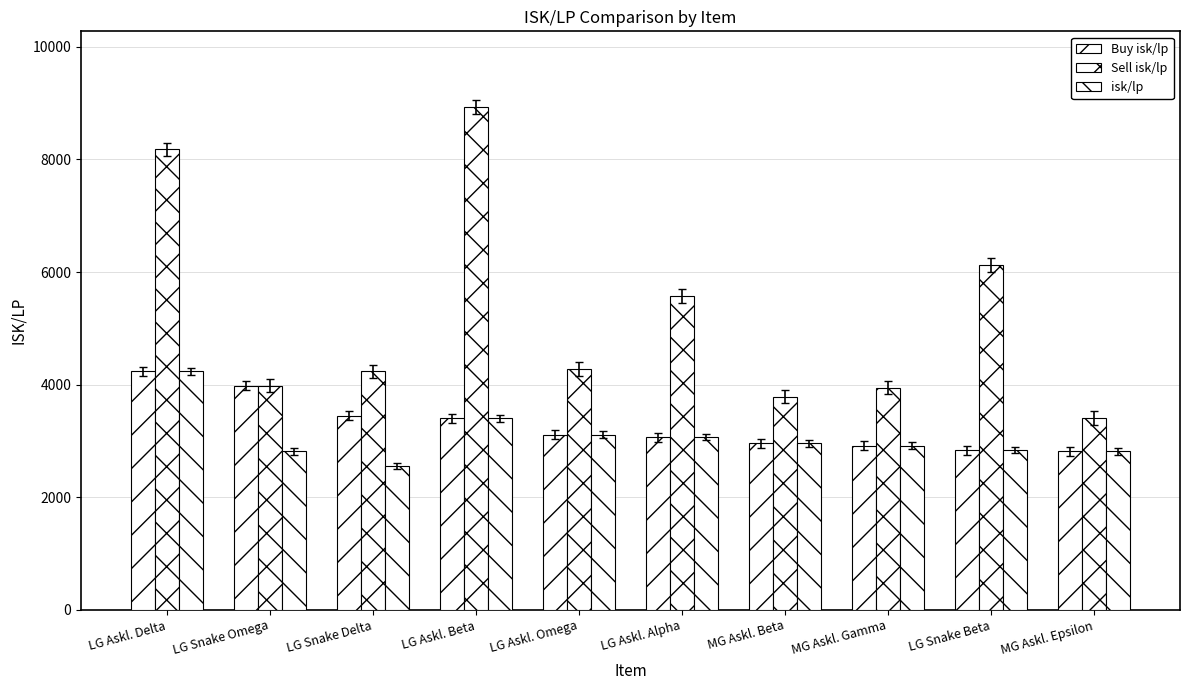

At which label is Buy isk/lp closest to 3526?

LG Snake Delta